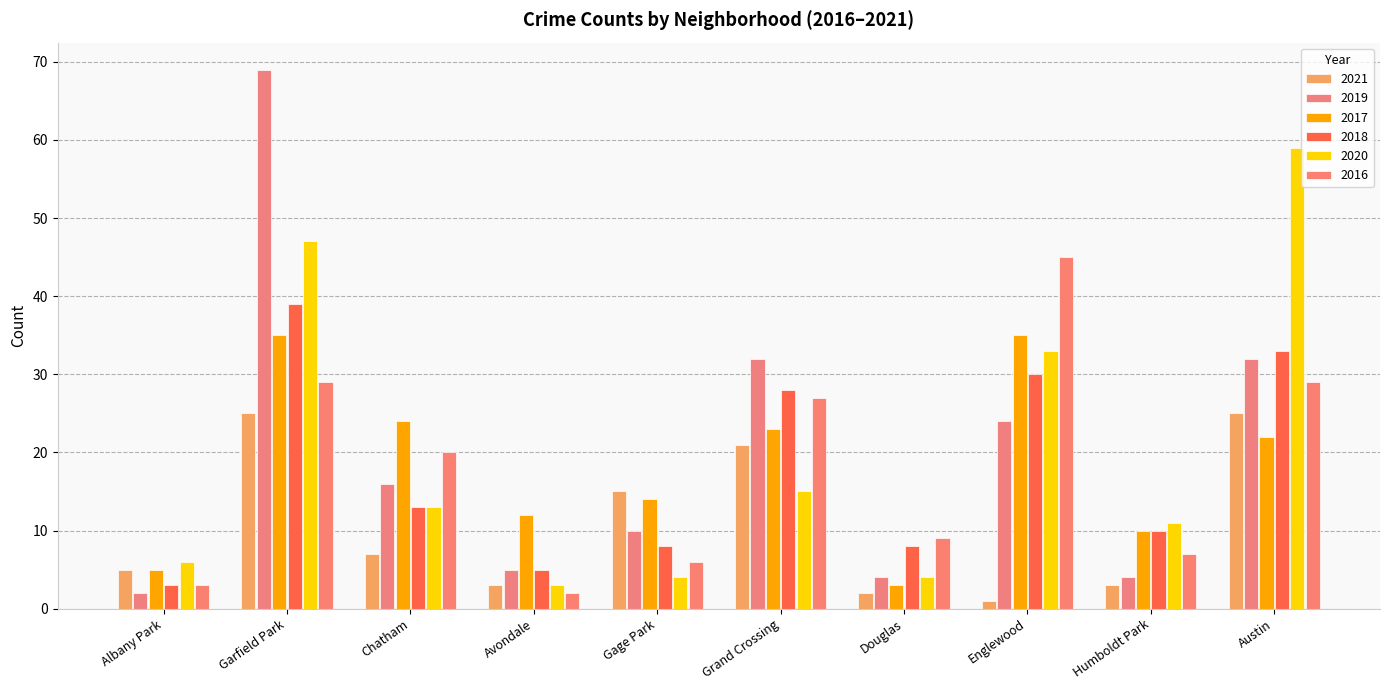

Are the bars horizontal?

No